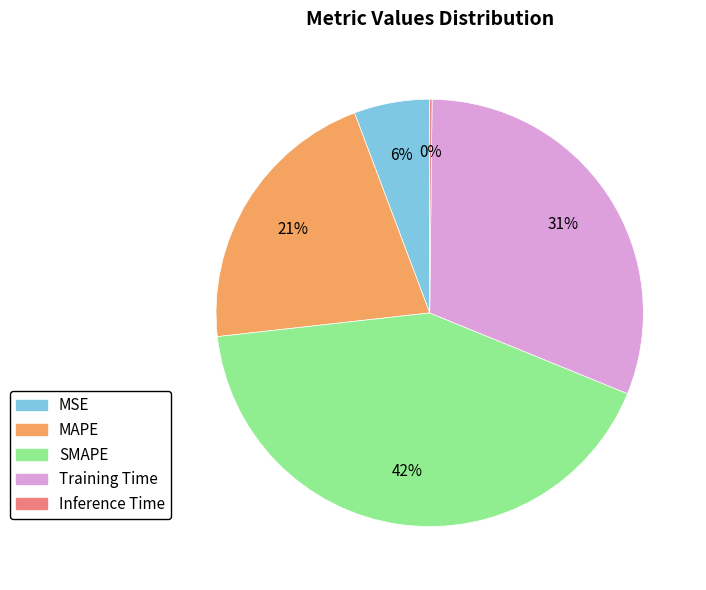

Is there a majority slice in this chart?

No